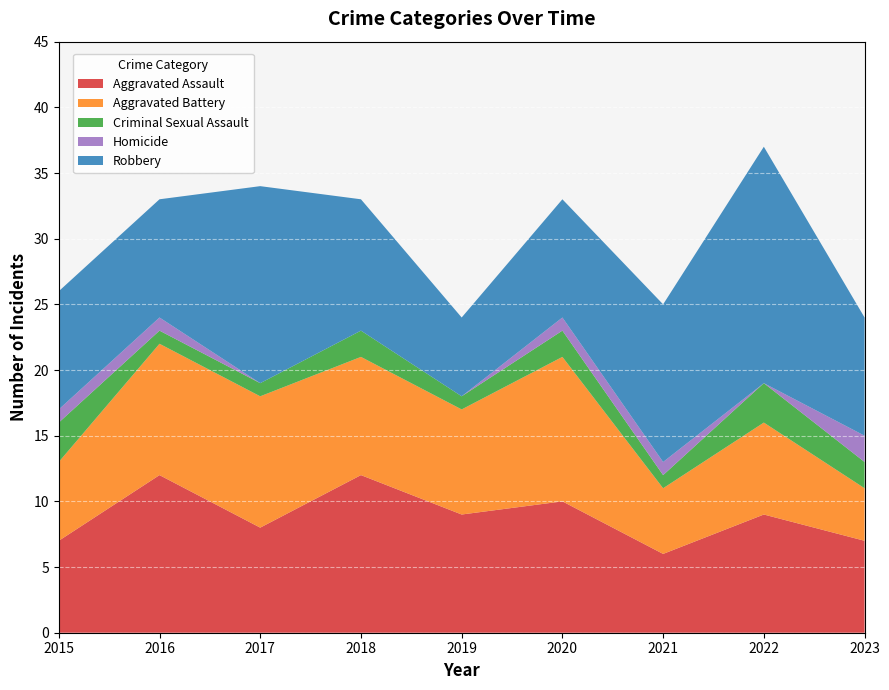

Reading right to left, extract all data points from this chart.

Aggravated Assault: 2023=7	2022=9	2021=6	2020=10	2019=9	2018=12	2017=8	2016=12	2015=7
Aggravated Battery: 2023=4	2022=7	2021=5	2020=11	2019=8	2018=9	2017=10	2016=10	2015=6
Criminal Sexual Assault: 2023=2	2022=3	2021=1	2020=2	2019=1	2018=2	2017=1	2016=1	2015=3
Homicide: 2023=2	2022=0	2021=1	2020=1	2019=0	2018=0	2017=0	2016=1	2015=1
Robbery: 2023=9	2022=18	2021=12	2020=9	2019=6	2018=10	2017=15	2016=9	2015=9